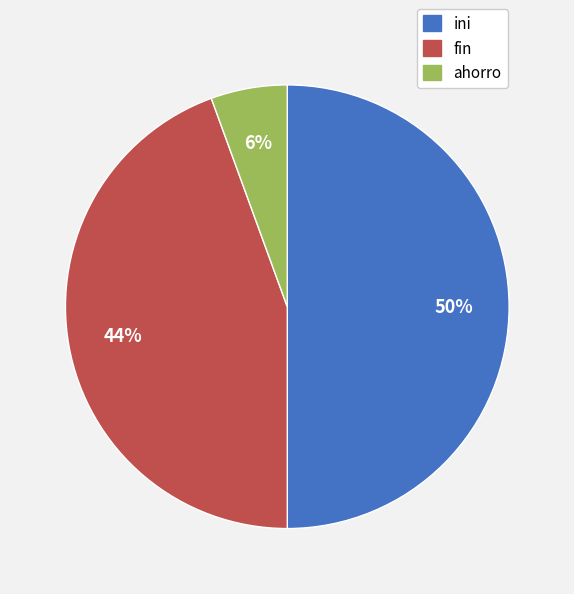

Is fin the majority of the pie?

No